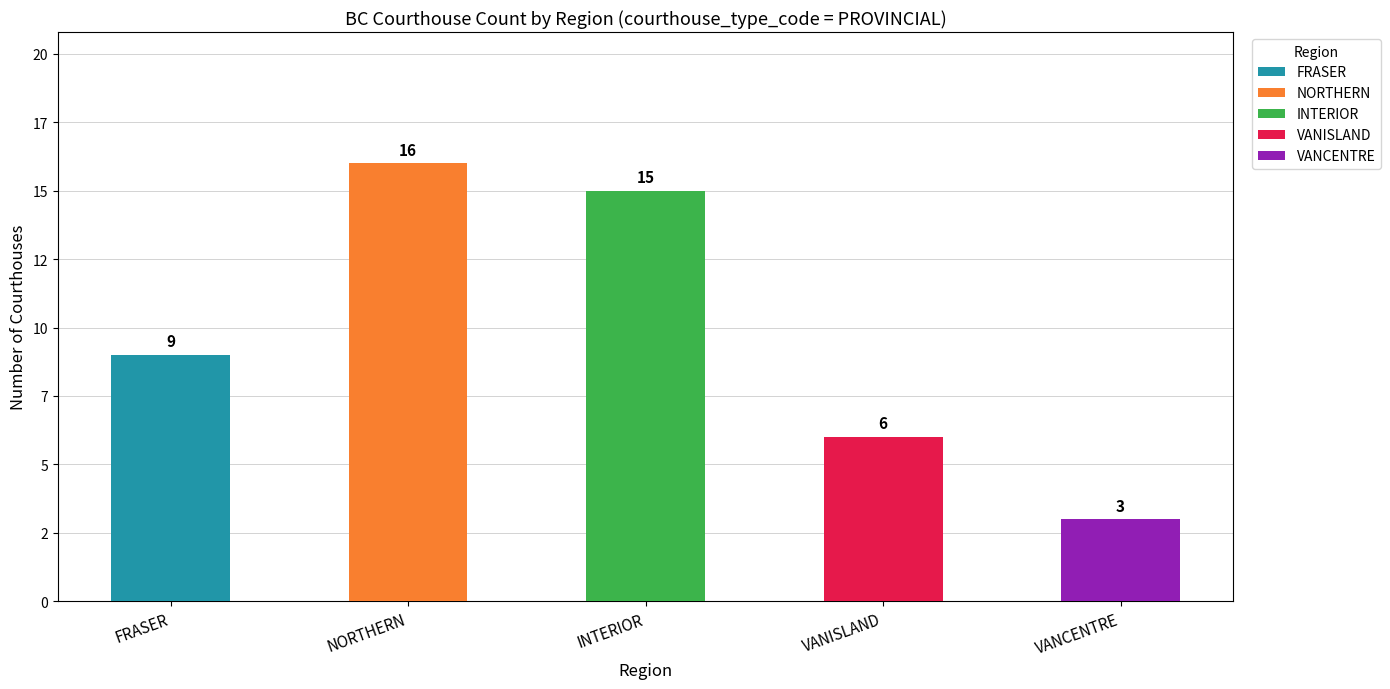

Does the chart contain any negative values?

No